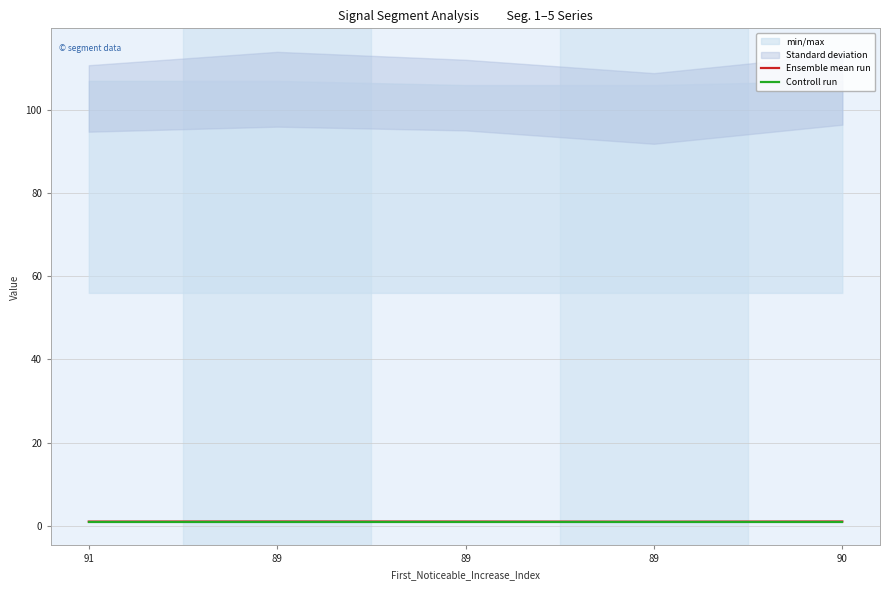

Rank the series by their maximum value, from lowest to highest.

Controll run, Ensemble mean run